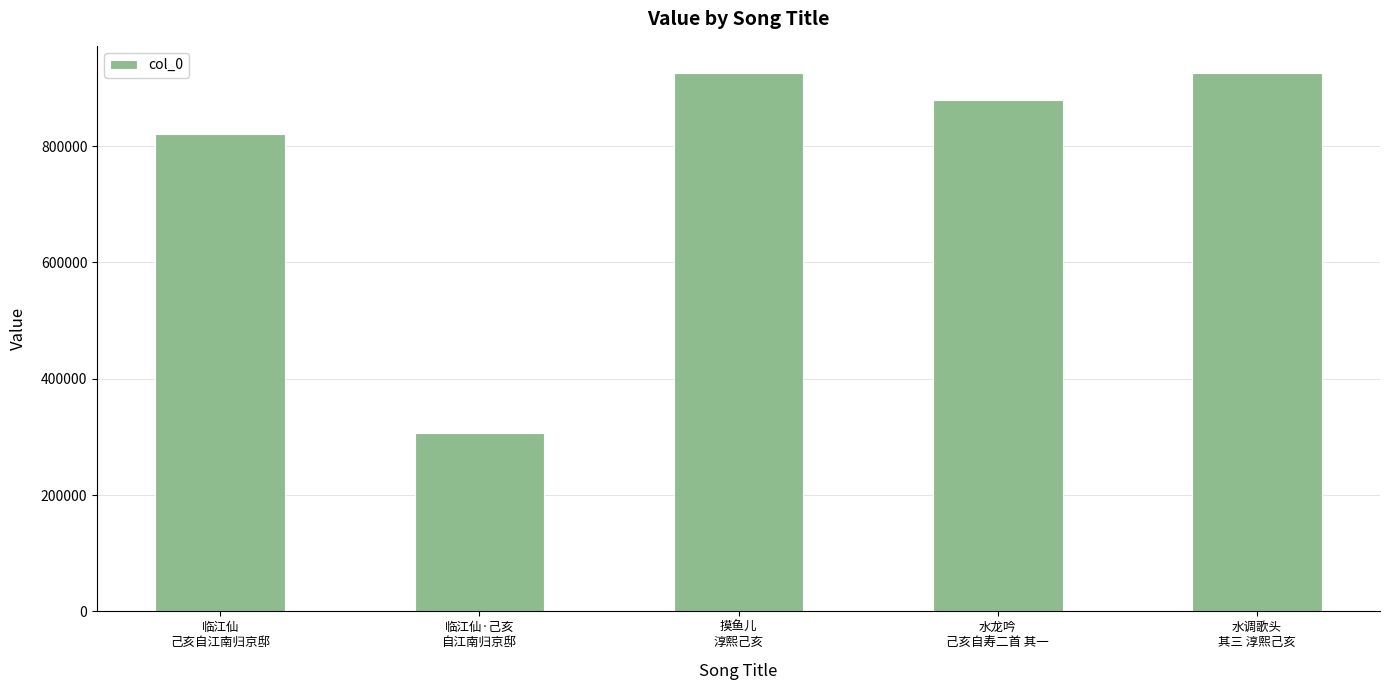

What is the label of the 1st bar from the left?

临江仙
己亥自江南归京邸